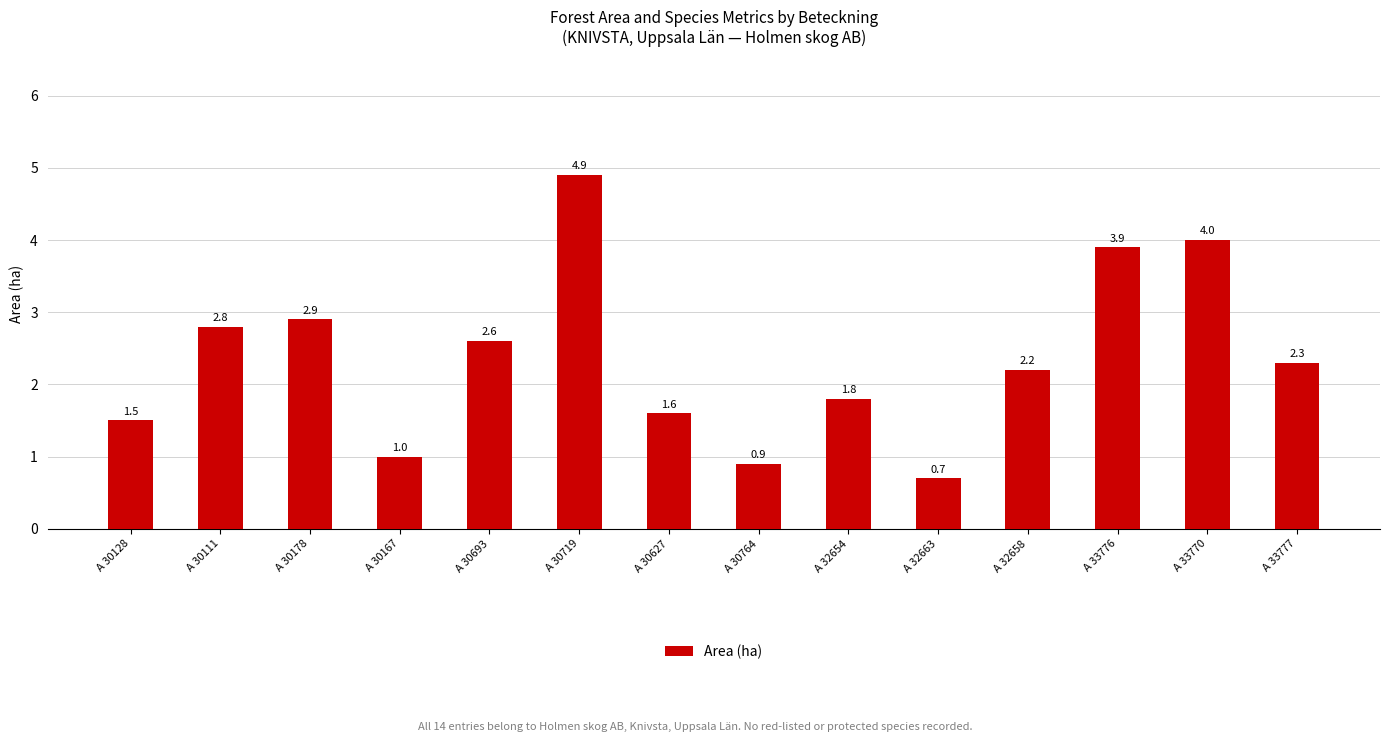

At which label is the value closest to 2?

A 32654